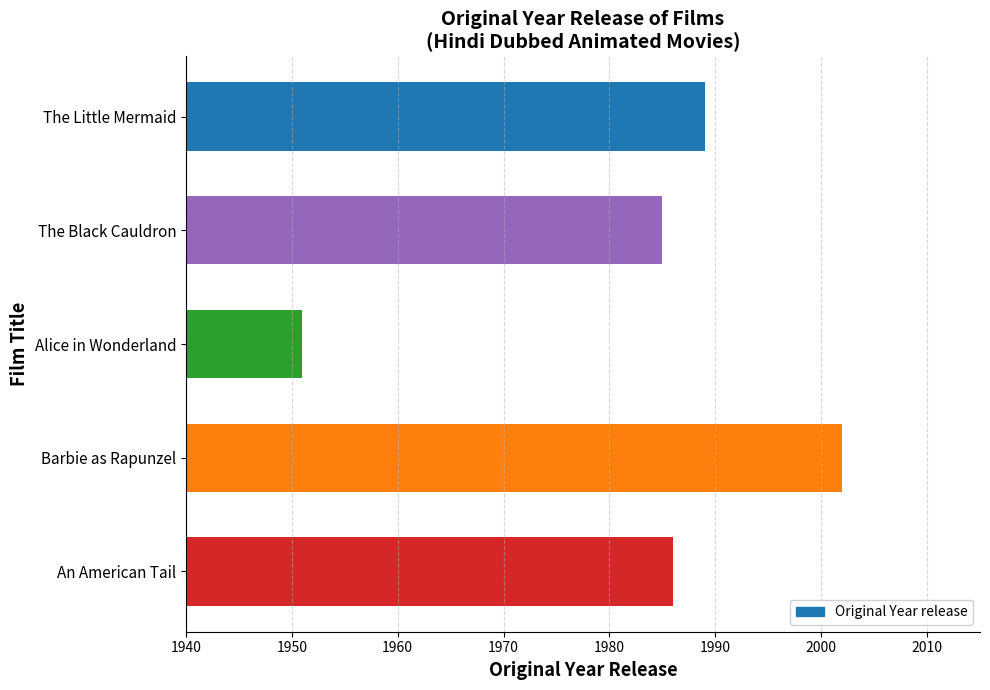

True or false: the data shows 729 at Alice in Wonderland.

False